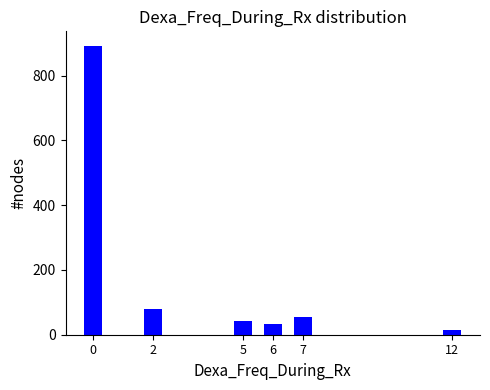

Reading left to right, extract all data points from this chart.

892	80	42	33	54	15